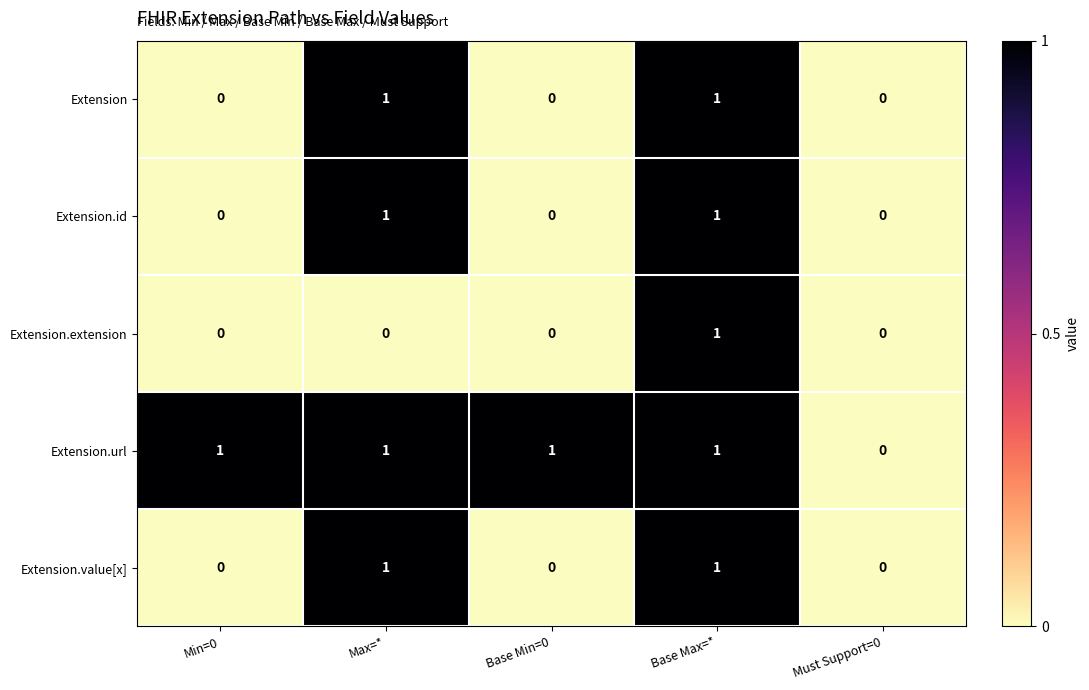

Between Max=* and Base Max=*, which series saw the biggest shift?

Extension.extension